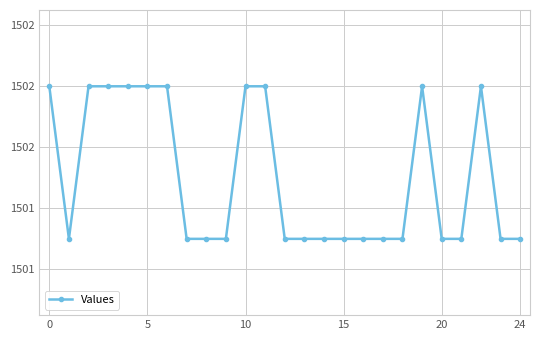

Is this an area chart (filled region under the line)?

No